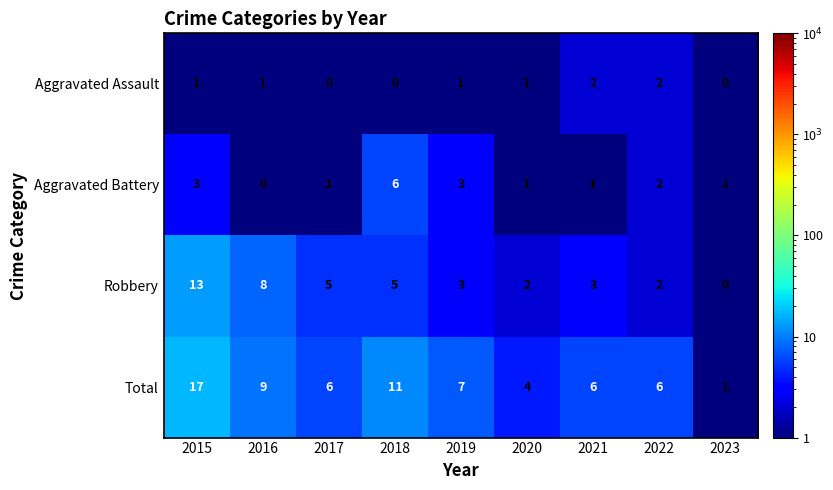

Between 2016 and 2021, which series saw the biggest shift?

Robbery